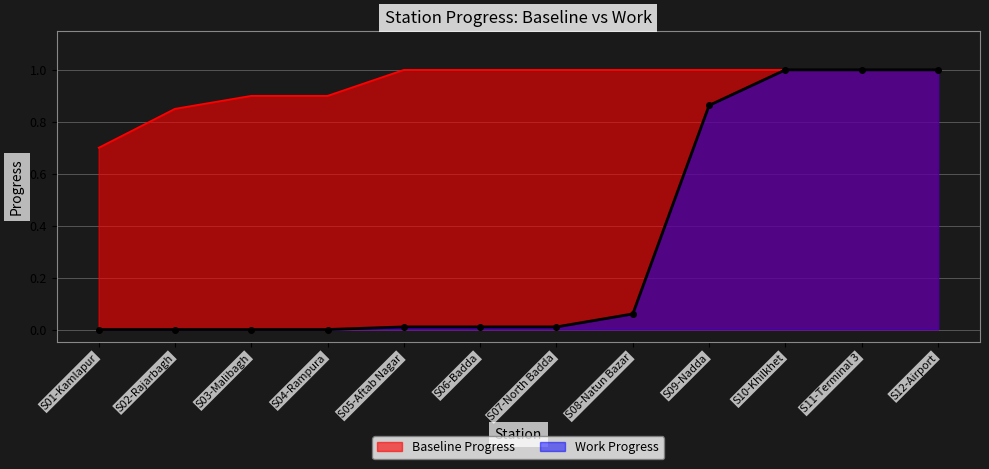

What is the label of the 3rd point from the right?

S10-Khilkhet